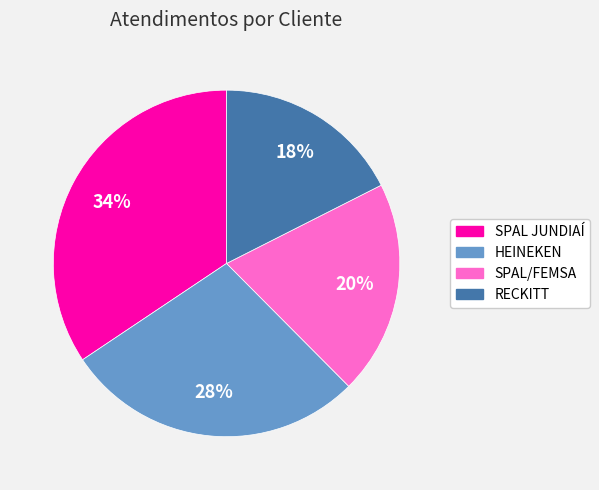

How many slices are in this pie chart?

4